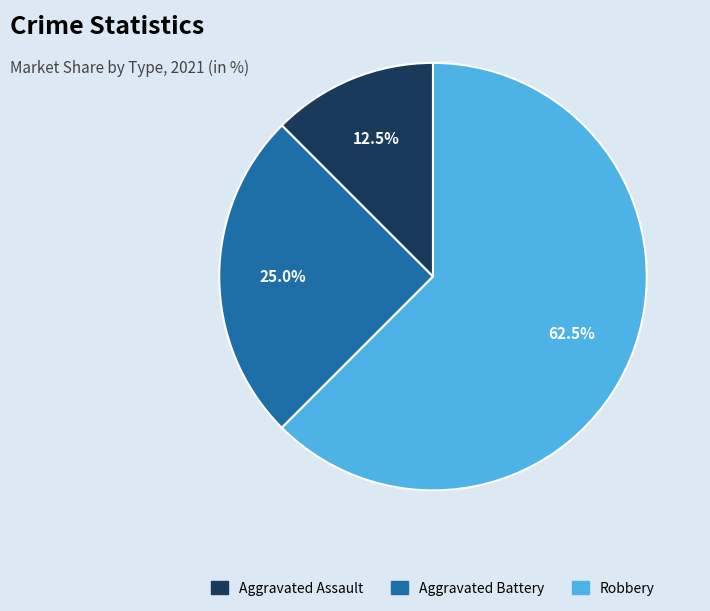

Which has a higher value, Aggravated Battery or Aggravated Assault?

Aggravated Battery